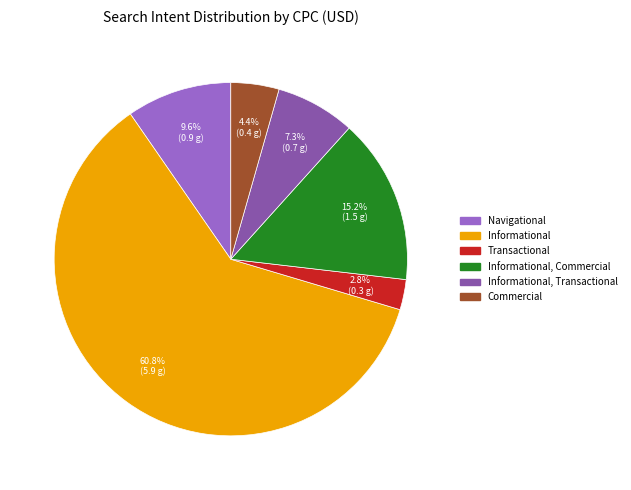

Is there a majority slice in this chart?

Yes